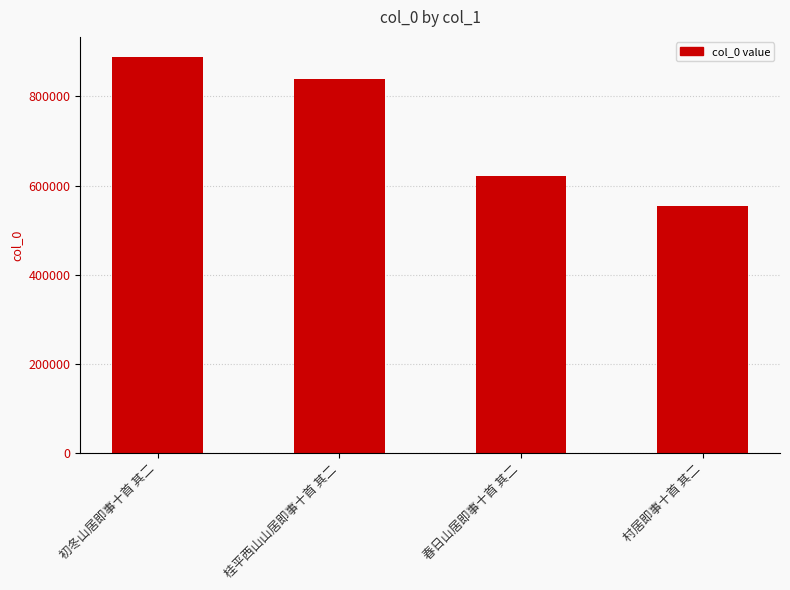

The value at 桂平西山山居即事十首 其二 is 840069. True or false?

True